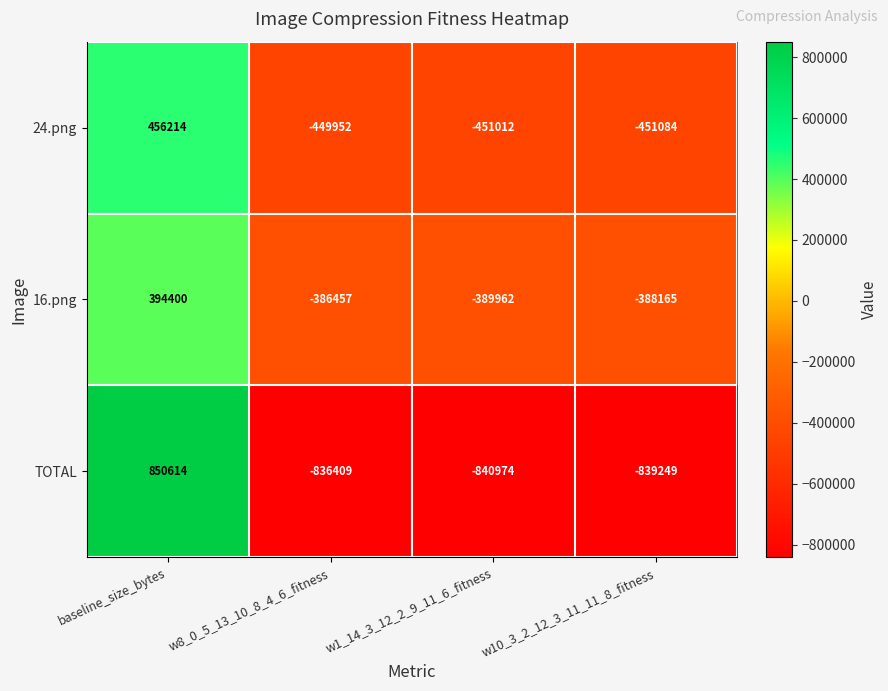

Which category has the highest value in the 16.png series?

baseline_size_bytes